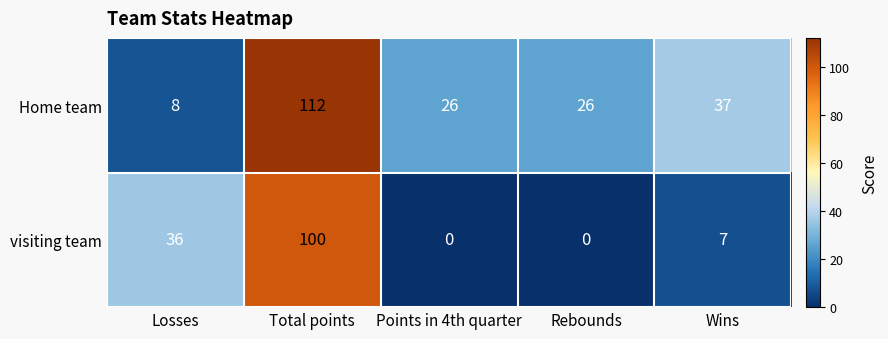

What is the highest value of the visiting team series?

100